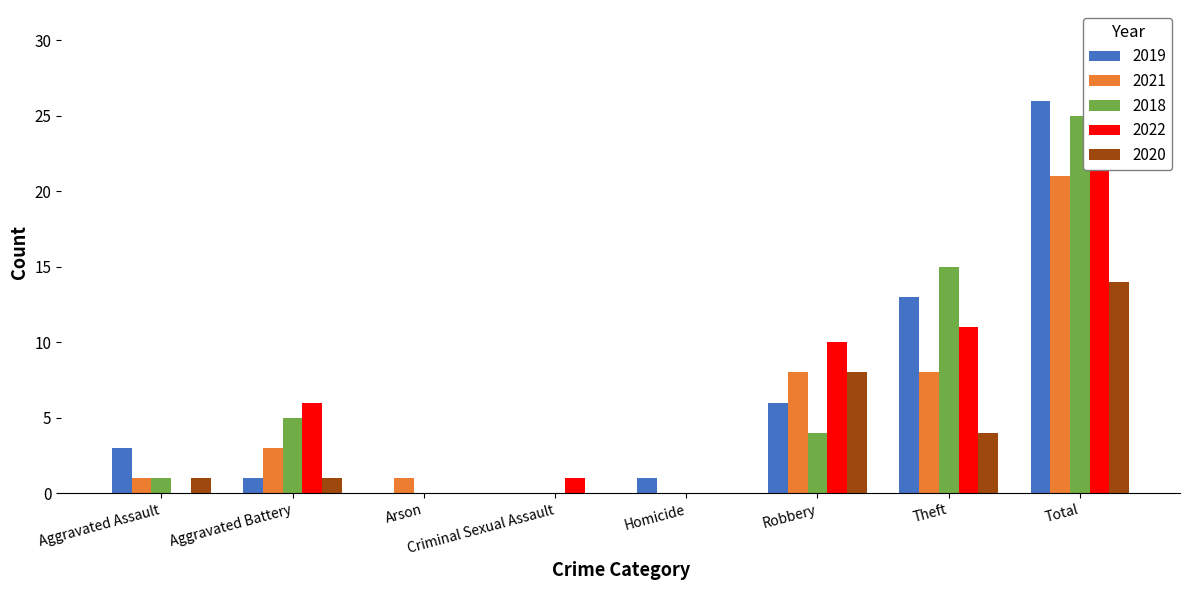

At which label does 2022 reach its minimum?

Aggravated Assault